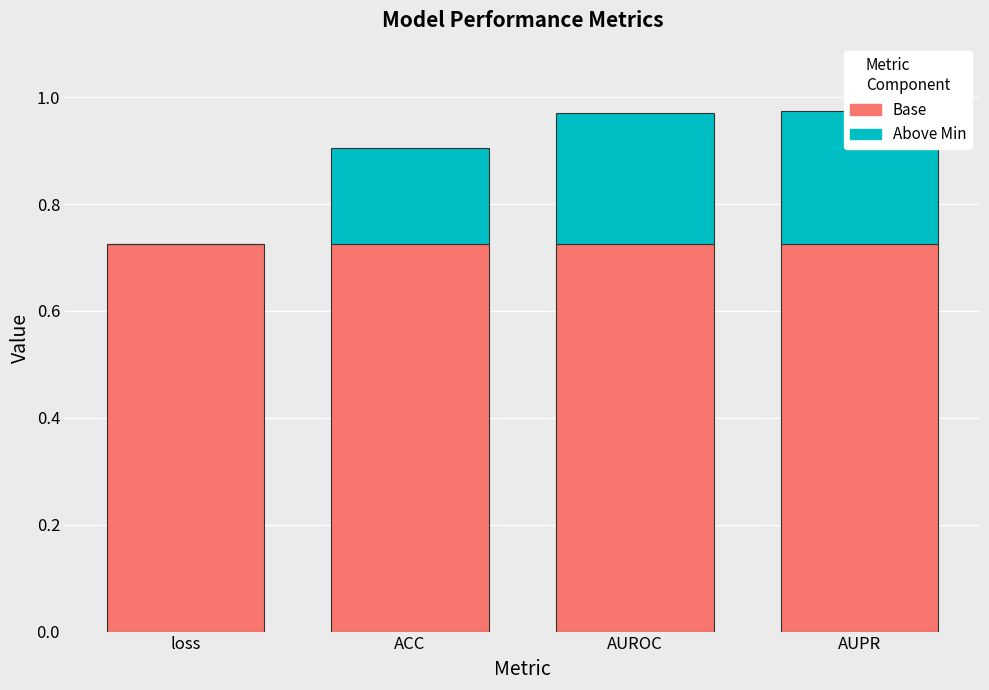

List the series in order of their peak value, highest first.

Base, Above Min